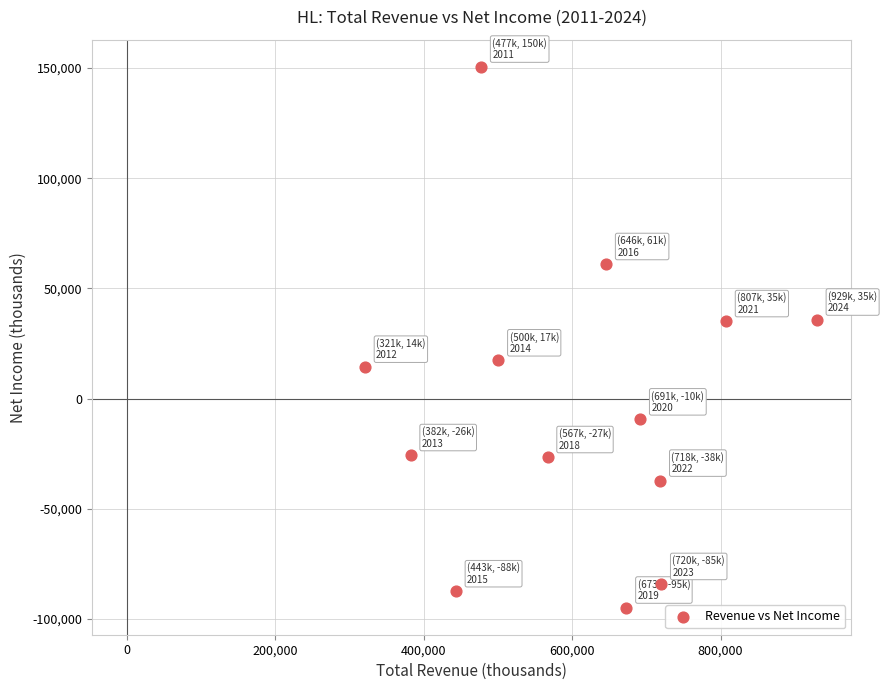

What is the range of Y values (max minus min)?

245500